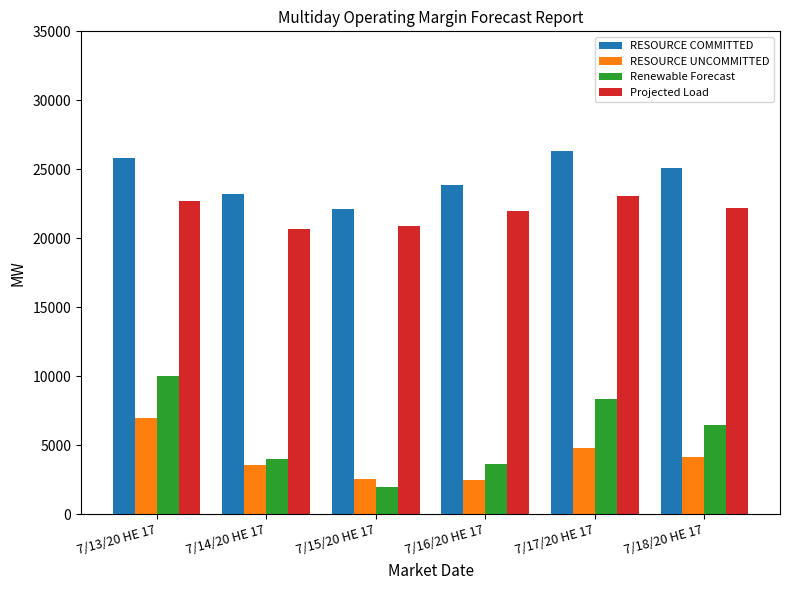

What is the difference between the highest and lowest values at 7/13/20 HE 17?

18876.3